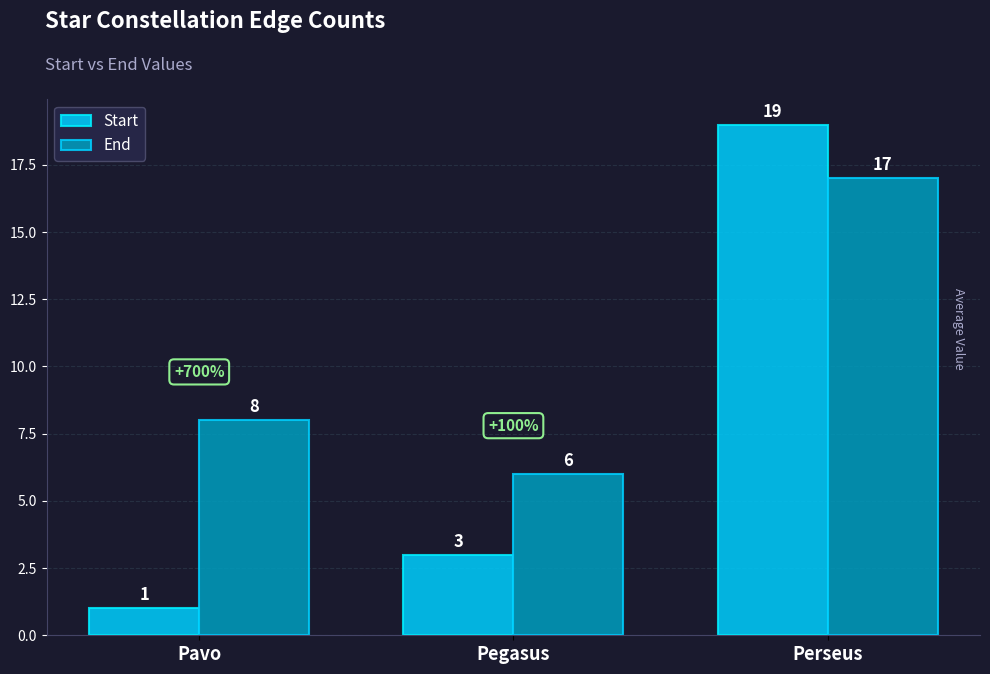

Rank the series at Perseus from highest to lowest value.

Start, End